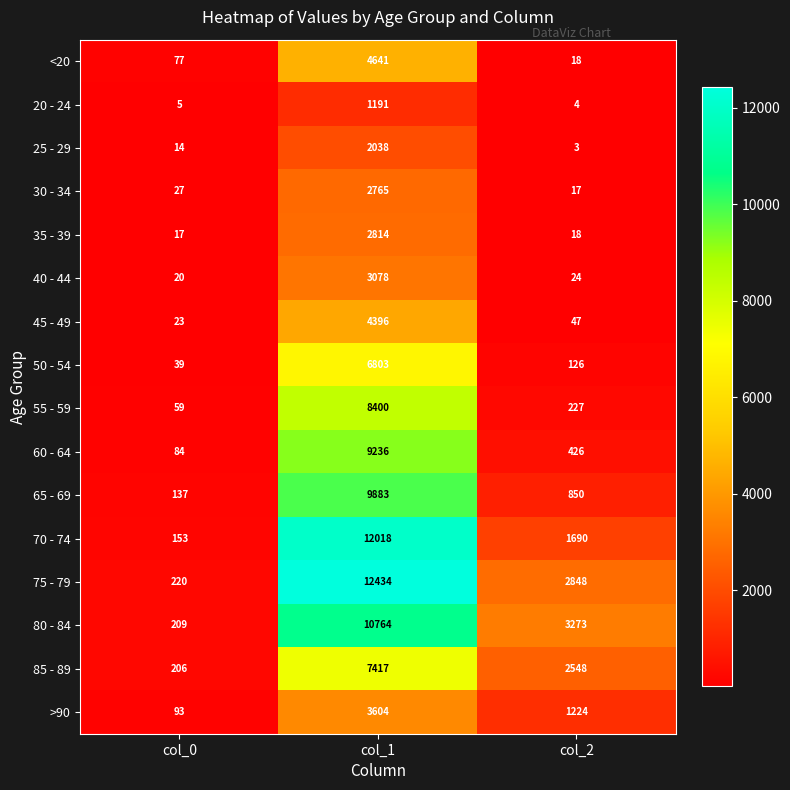

Which label corresponds to the largest value in the chart?

col_1